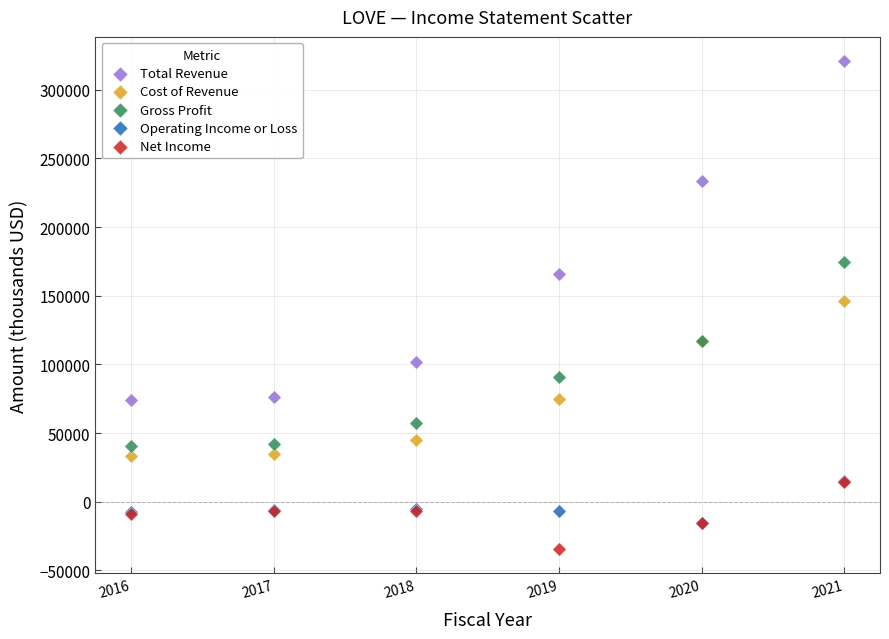

In the Total Revenue series, what Y value is closest to 197400?

165900